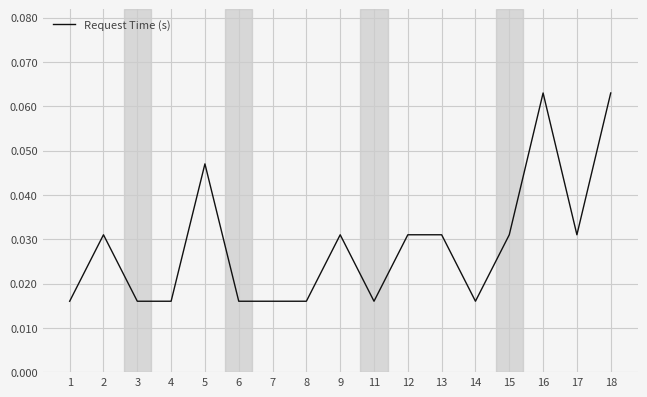

Which has a higher value, 9 or 4?

9